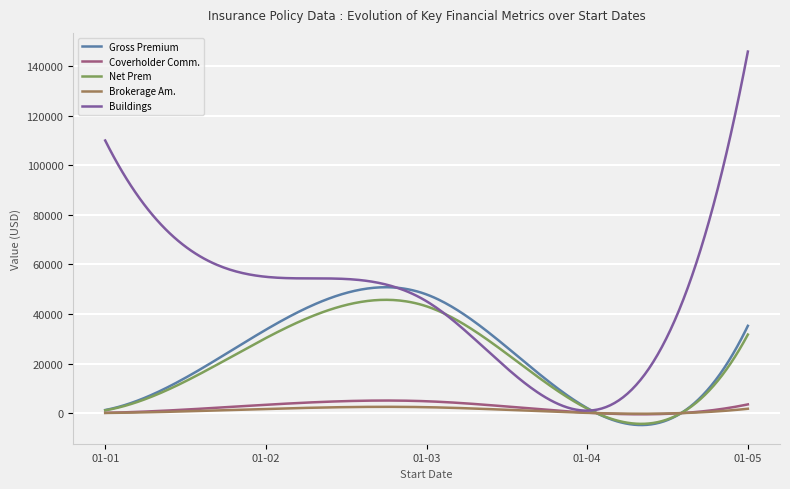

What is the minimum value shown in the chart?

-4812.6